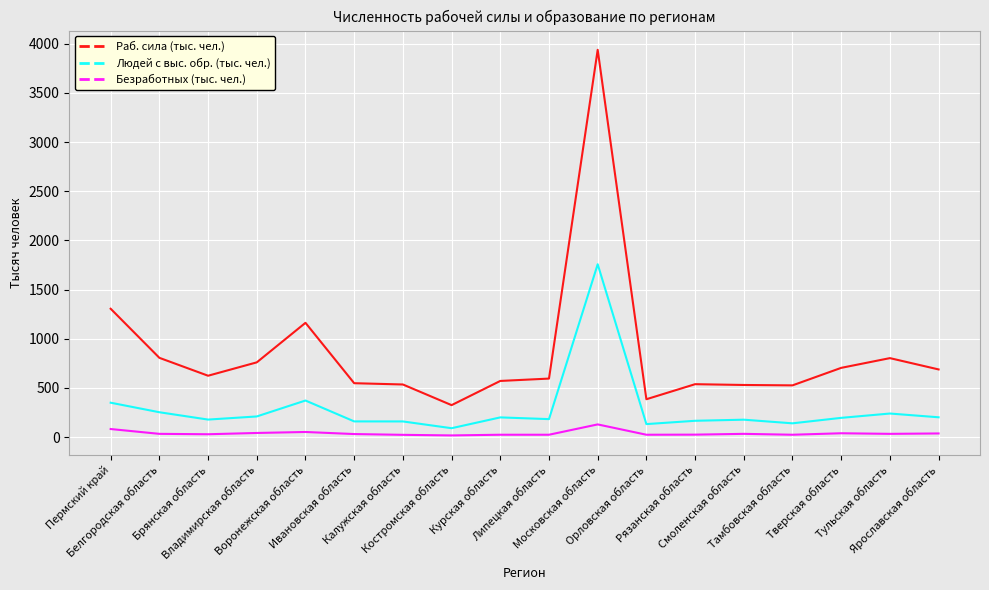

The Раб. сила (тыс. чел.) series shows 624.0 at Брянская область. True or false?

True